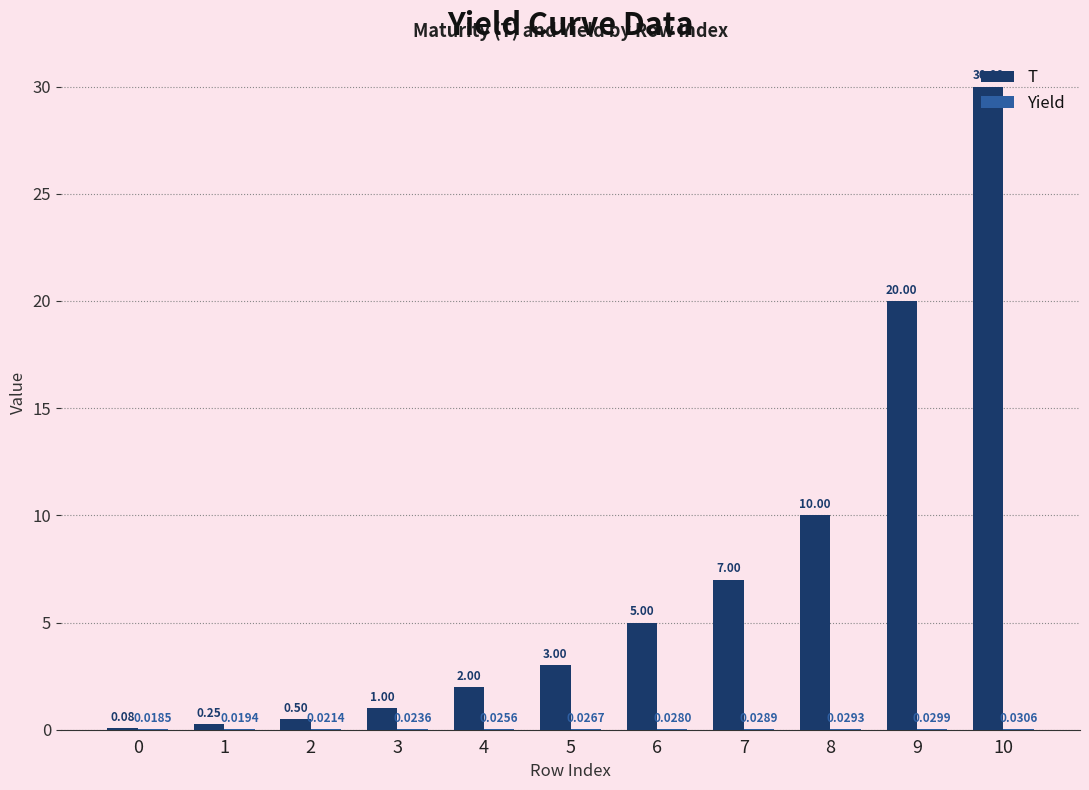

What is the maximum value for T?

30.0